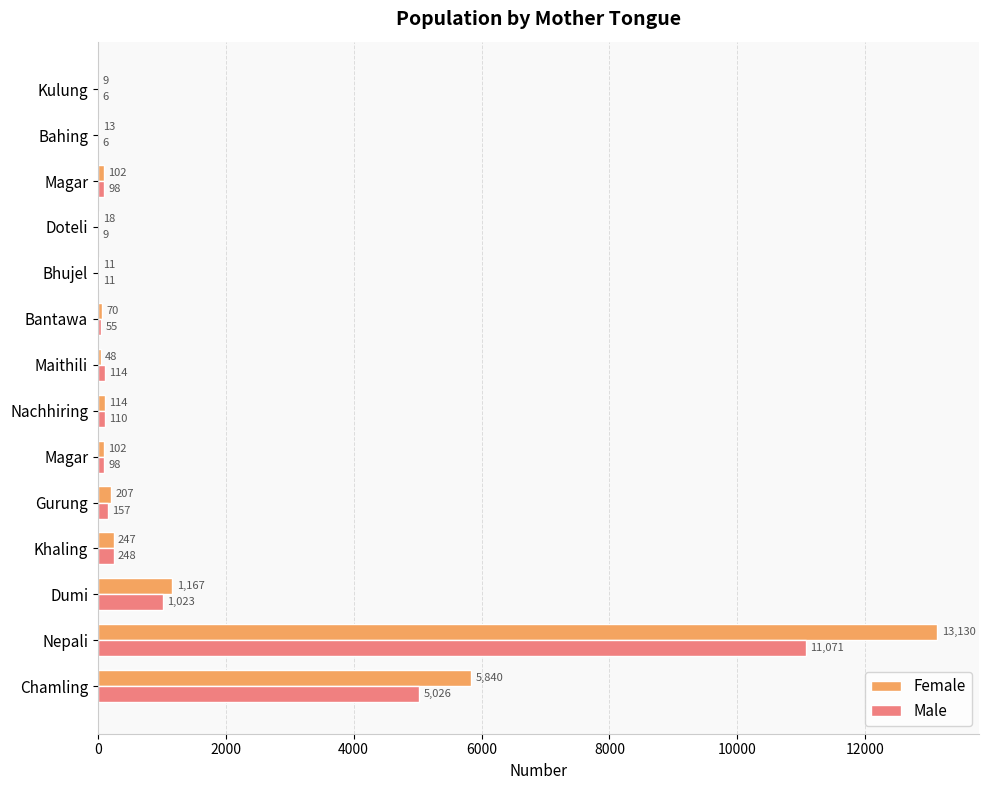

What are all the series names shown in the legend?

Female, Male